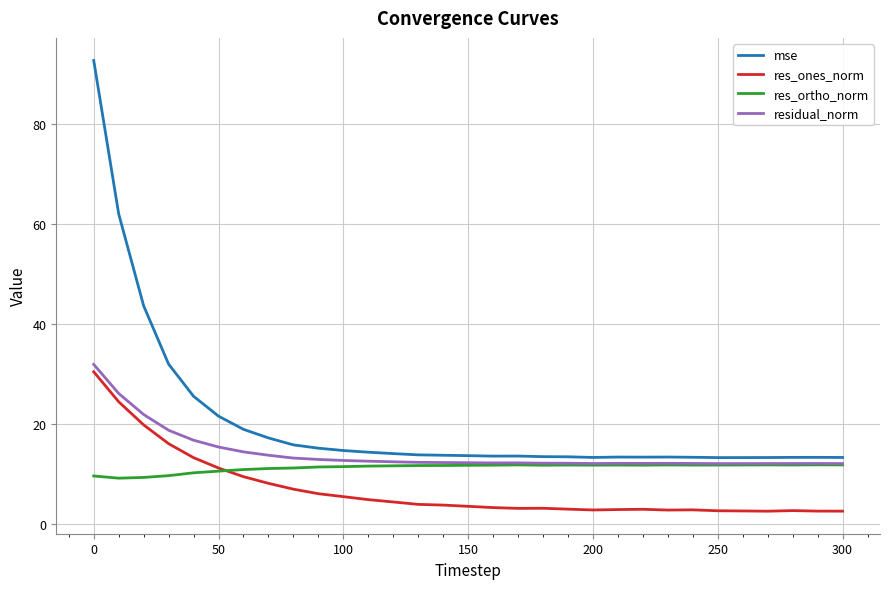

Is this an area chart (filled region under the line)?

No